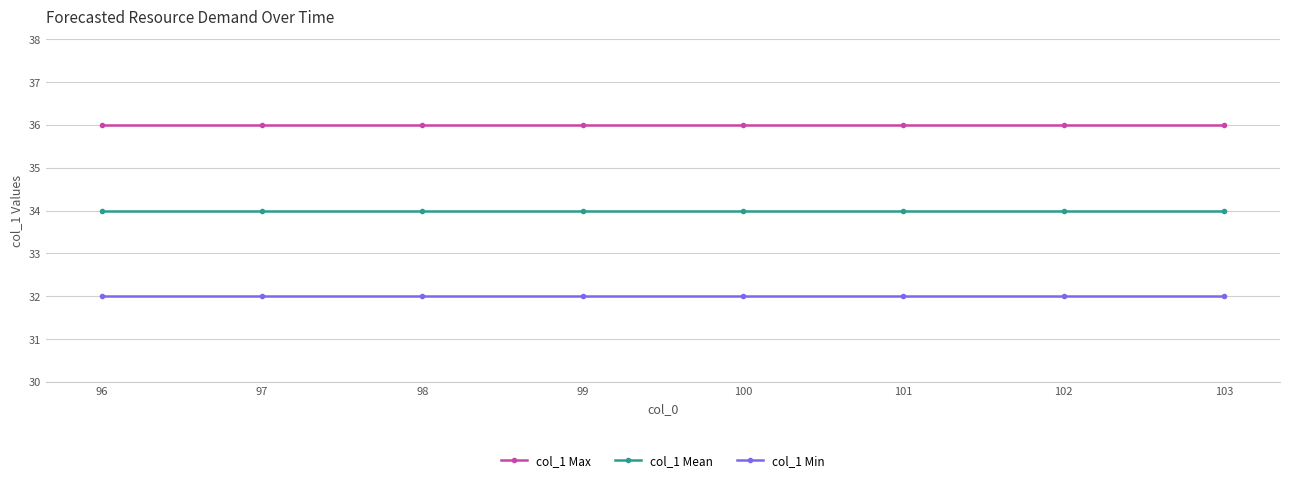

What is the total value across all series at 97?

102